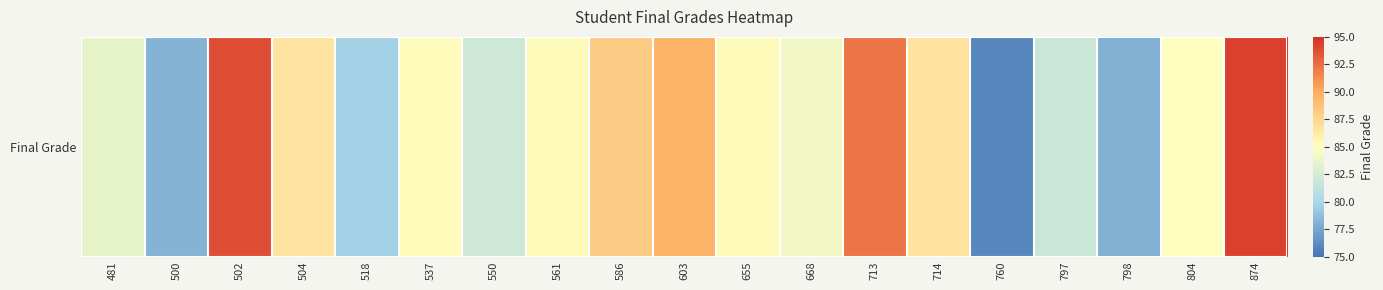

Reading left to right, extract all data points from this chart.

83.6	78.2	93.8	86.6	79.6	85.2	82.0	85.2	88.1	89.6	85.3	84.2	92.2	86.7	76.0	81.8	78.0	84.9	94.3